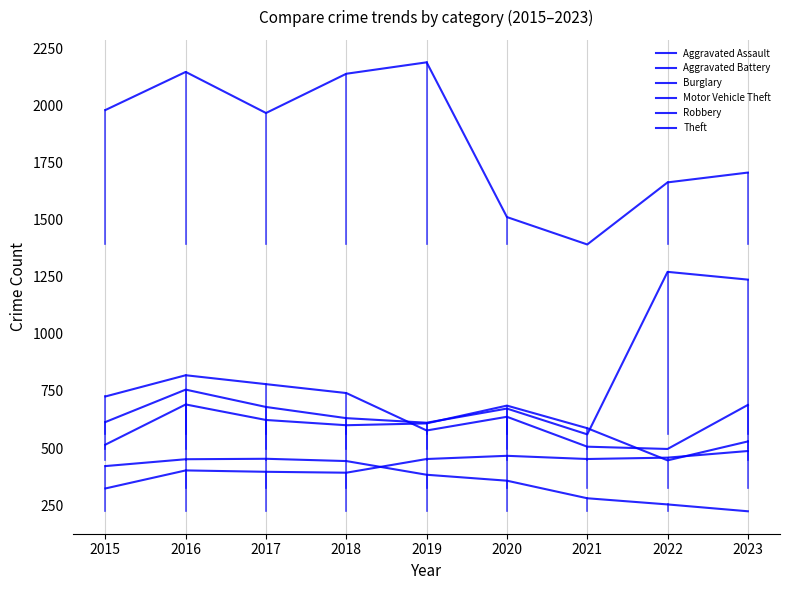

True or false: Aggravated Battery has a value of 529 at 2023.

True